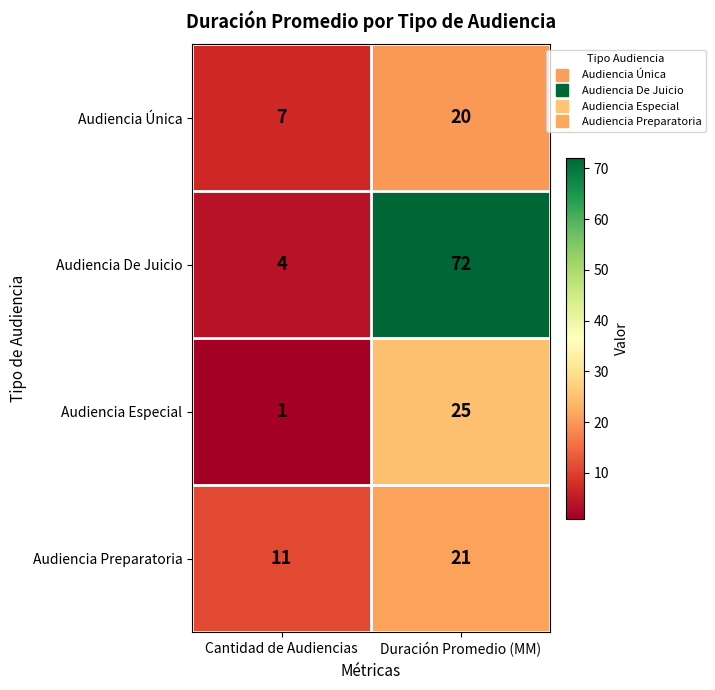

What is the maximum value for Audiencia Preparatoria?

21